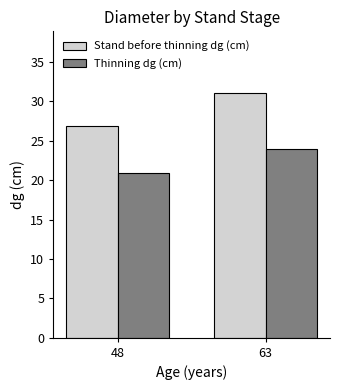

Is it true that Stand before thinning dg (cm) equals 26.9 at 48?

True